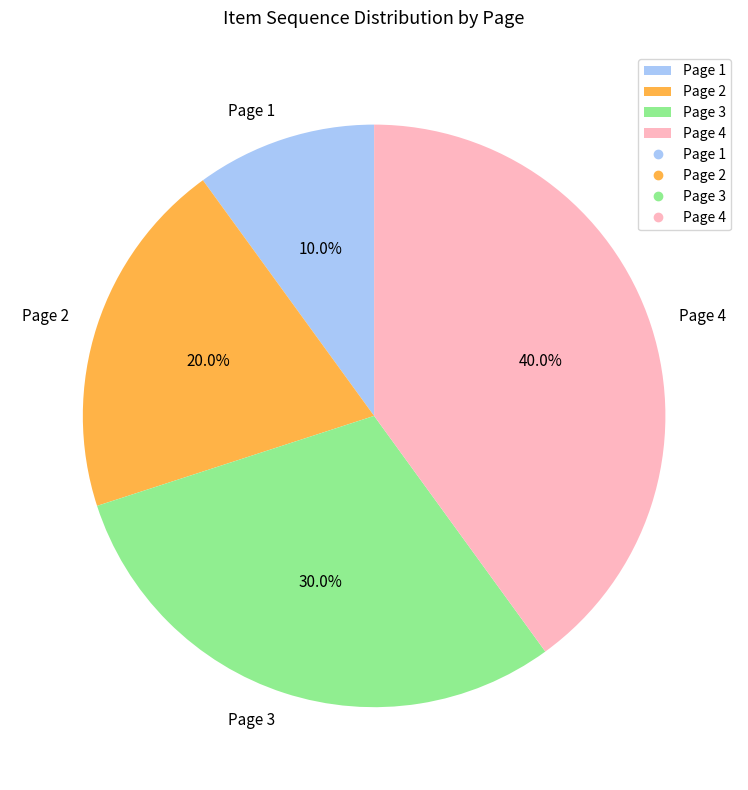

What is the smallest slice in the pie chart?

Page 1